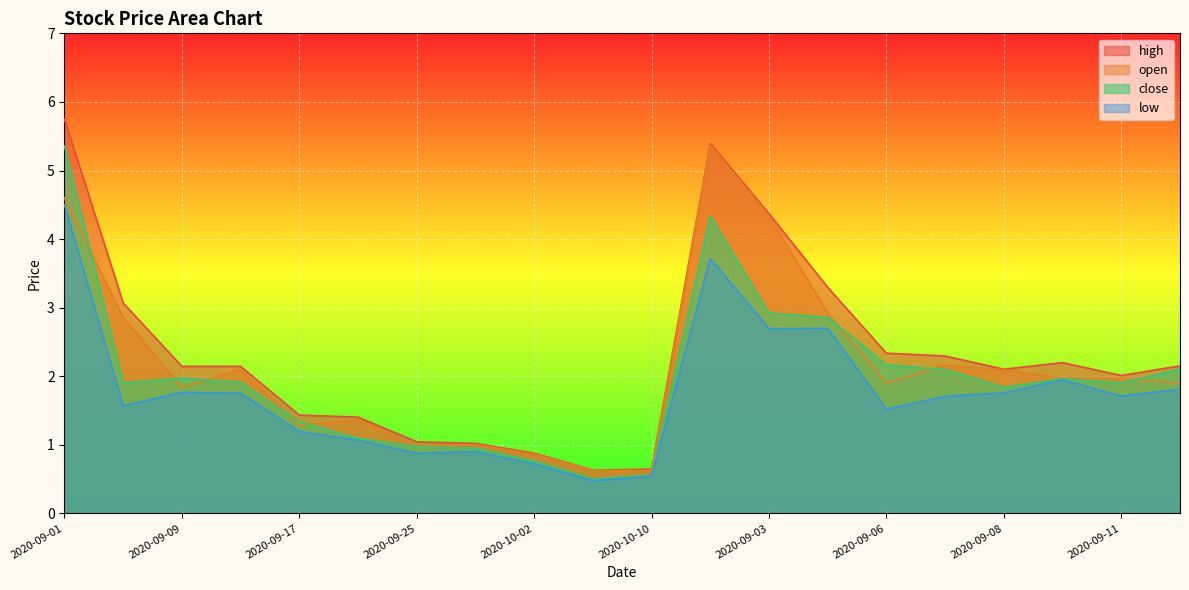

List the labels in order of close value, largest first.

2020-09-01, 2020-09-02, 2020-09-03, 2020-09-04, 2020-09-06, 2020-09-12, 2020-09-07, 2020-09-09, 2020-09-10, 2020-09-13, 2020-09-05, 2020-09-11, 2020-09-08, 2020-09-17, 2020-09-21, 2020-09-25, 2020-09-29, 2020-10-02, 2020-10-10, 2020-10-06